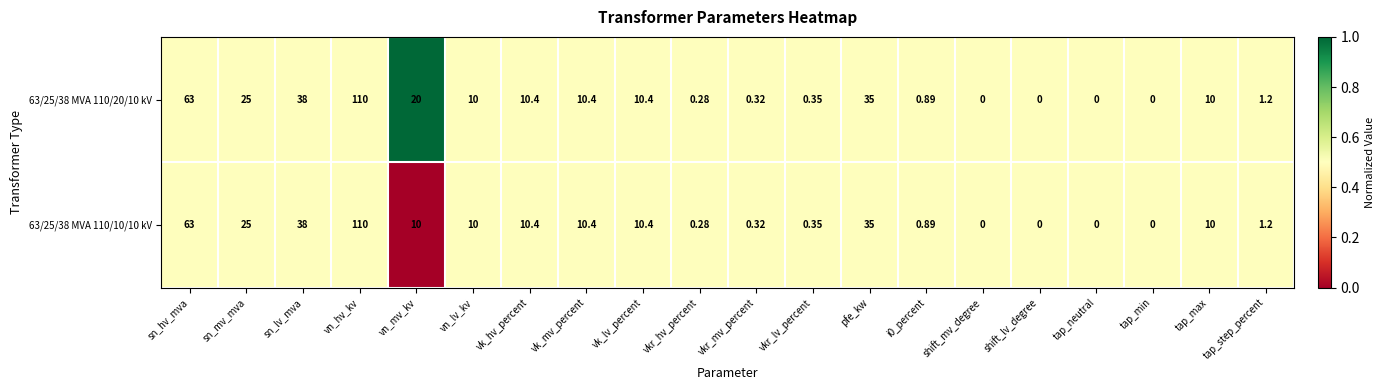

At which label does 63/25/38 MVA 110/10/10 kV first exceed 10?

sn_hv_mva